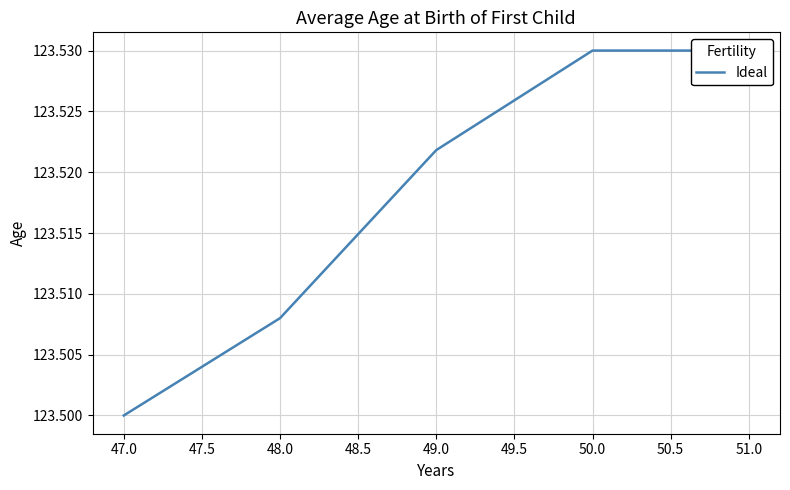

Reading right to left, what are all the values shown in this chart?

123.5	123.5	123.5	123.5	123.5